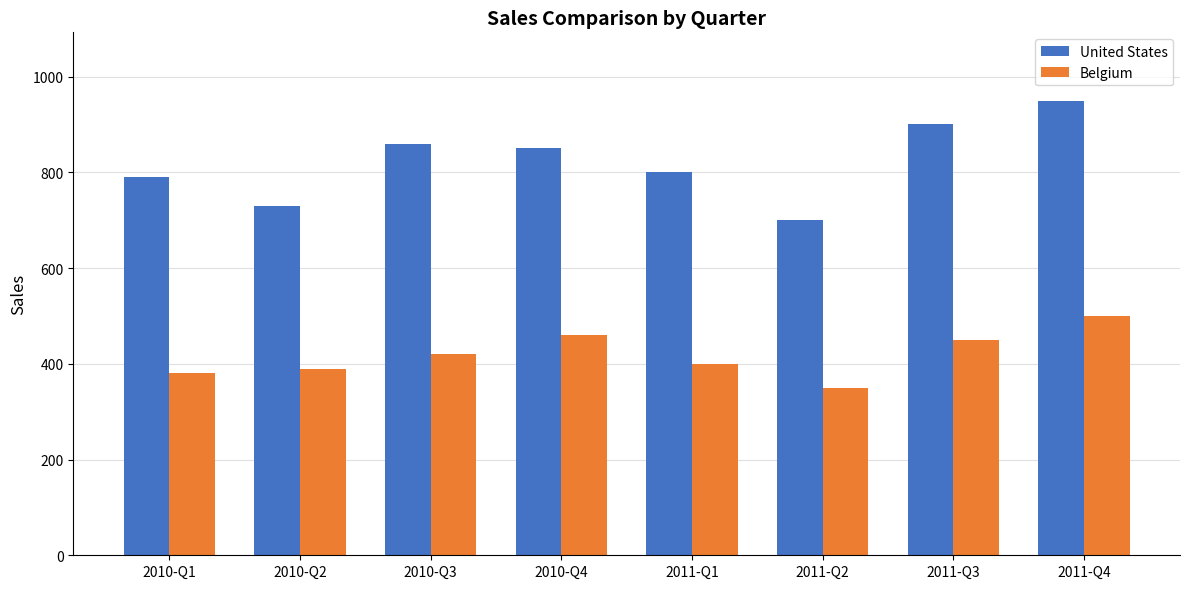

Reading left to right, extract all data points from this chart.

United States: 2010-Q1=790	2010-Q2=730	2010-Q3=860	2010-Q4=850	2011-Q1=800	2011-Q2=700	2011-Q3=900	2011-Q4=950
Belgium: 2010-Q1=380	2010-Q2=390	2010-Q3=420	2010-Q4=460	2011-Q1=400	2011-Q2=350	2011-Q3=450	2011-Q4=500